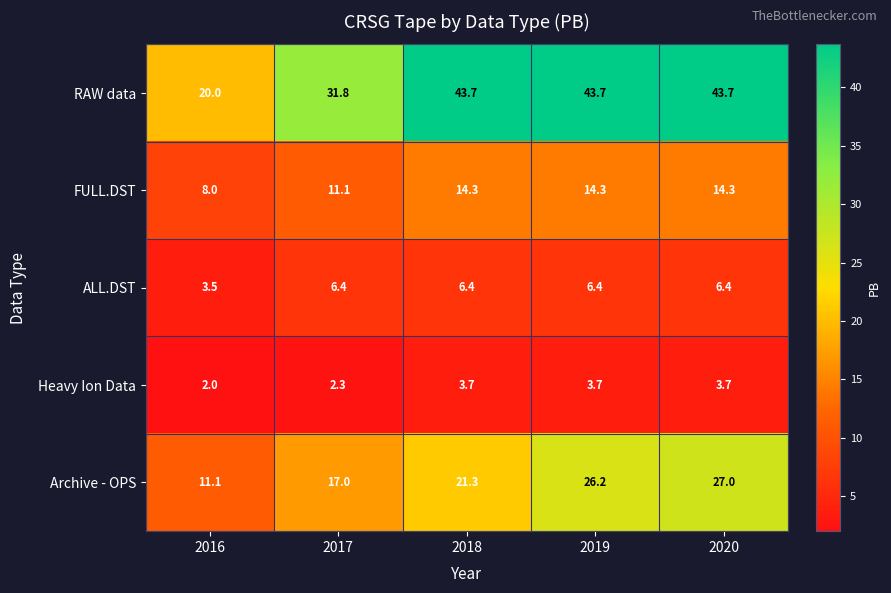

What is the sum of the FULL.DST values at 2017 and 2020?

25.4